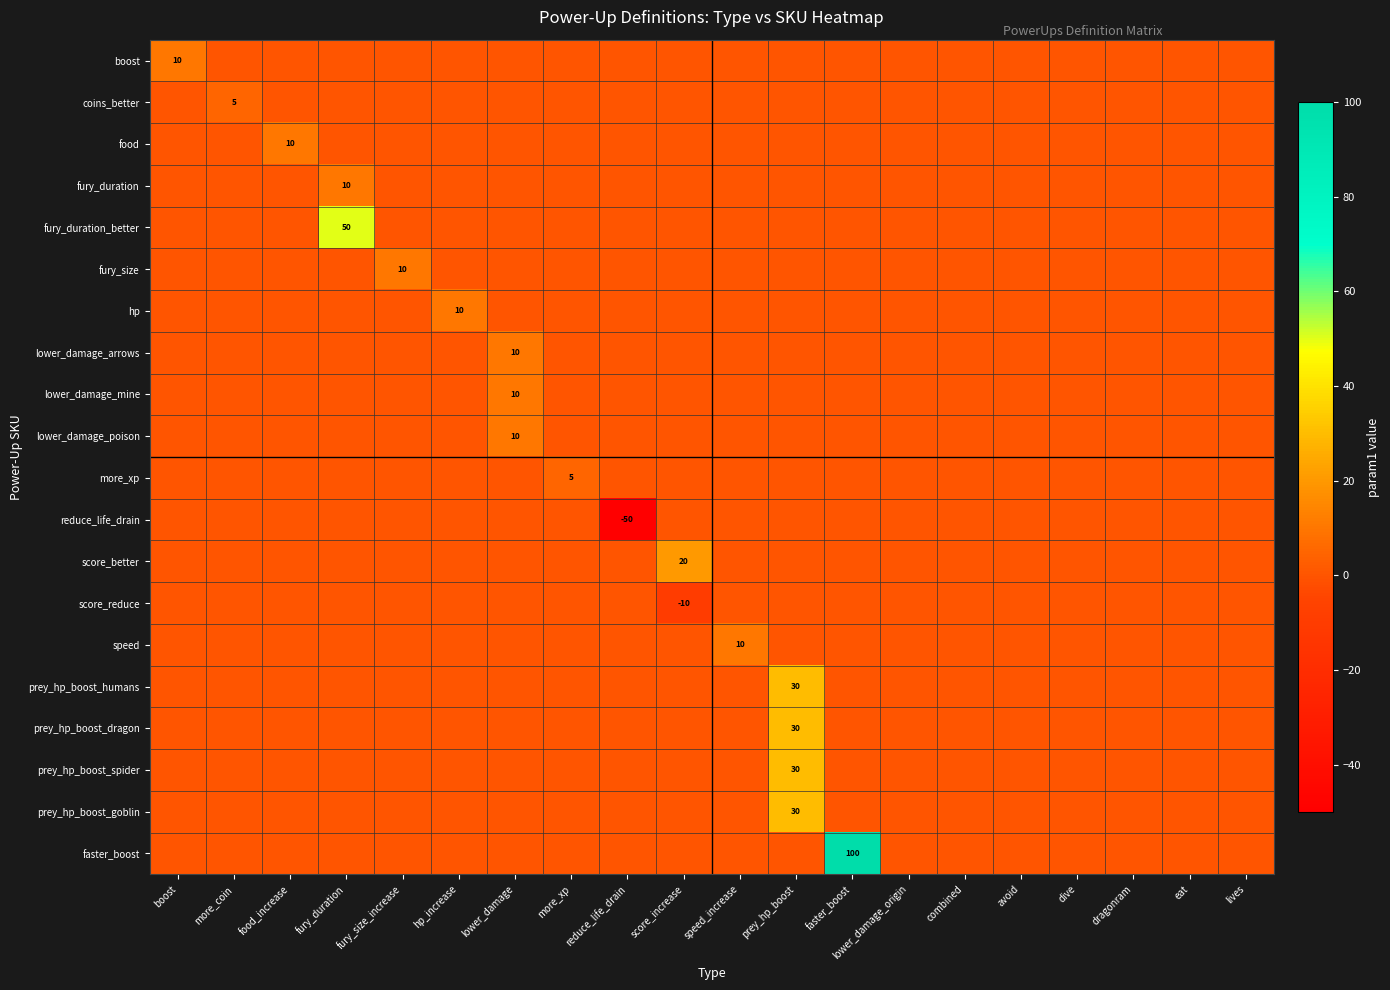

Is the value of prey_hp_boost_dragon at boost greater than the value of fury_duration at combined?

No